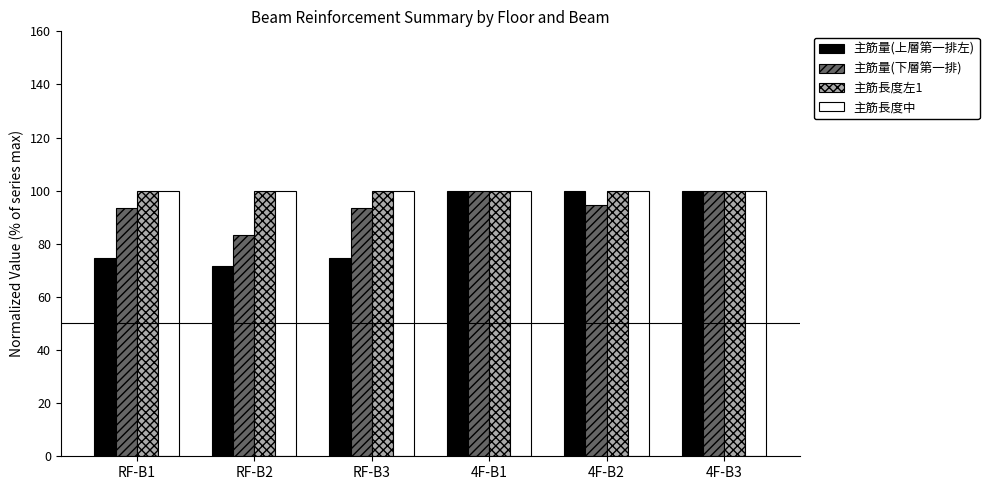

Reading left to right, what are all the values shown in this chart?

主筋量(上層第一排左): 74.7	71.6	74.7	100.0	100.0	100.0
主筋量(下層第一排): 93.3	83.3	93.3	100.0	94.4	100.0
主筋長度左1: 100.0	100.0	100.0	100.0	100.0	100.0
主筋長度中: 100.0	100.0	100.0	100.0	100.0	100.0